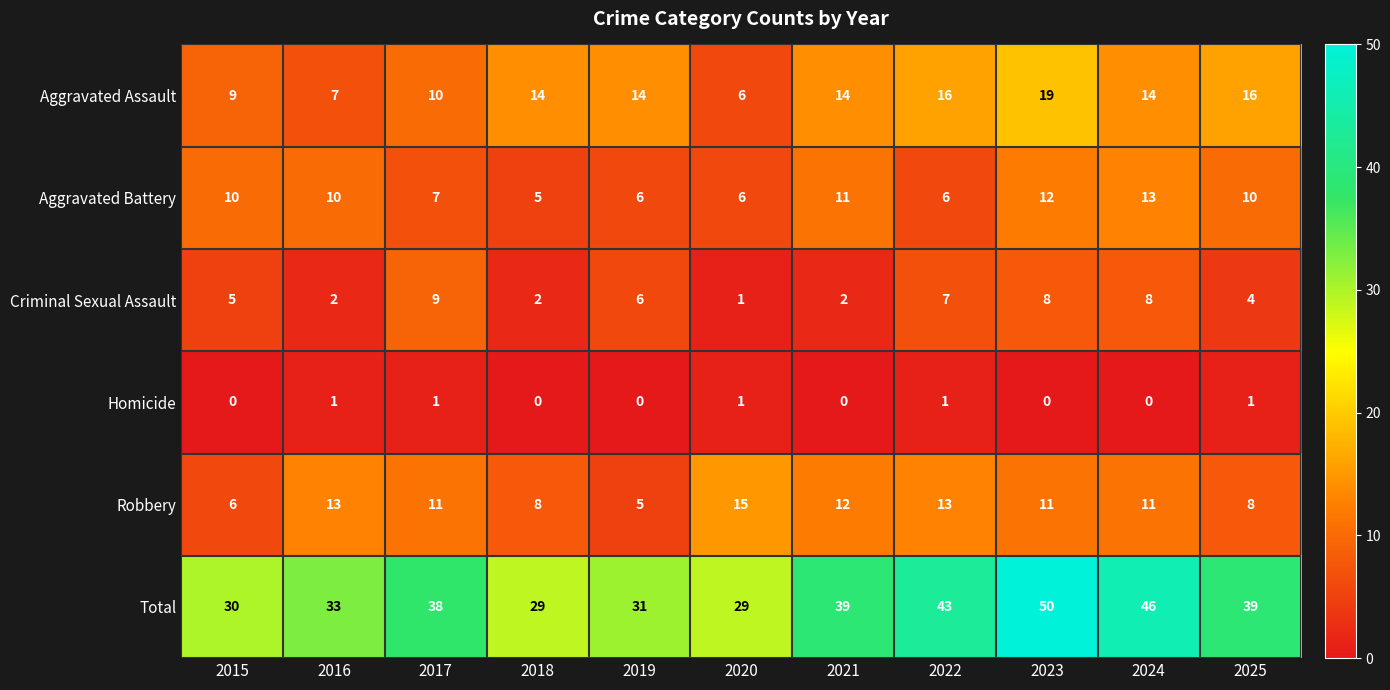

Which series has the largest range (max minus min)?

Total